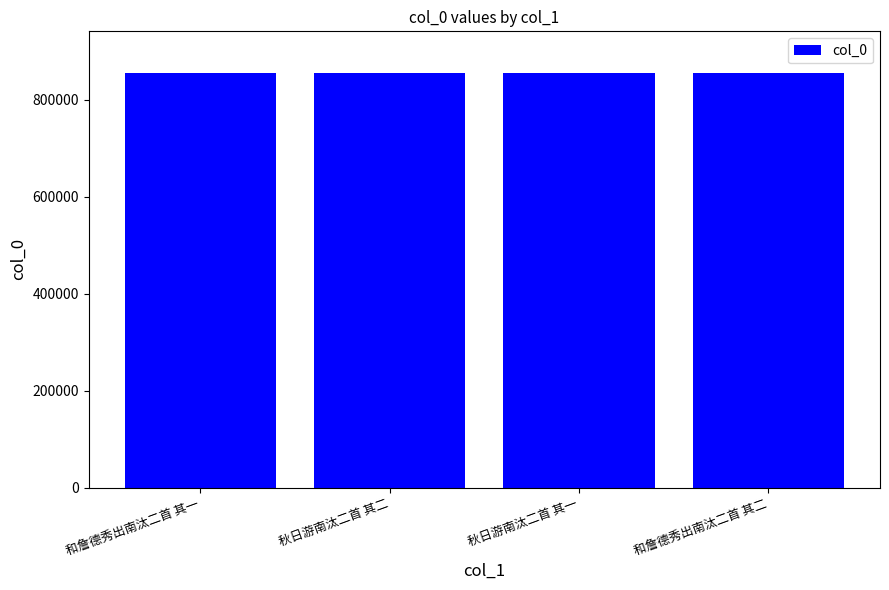

What is the average value?

856090